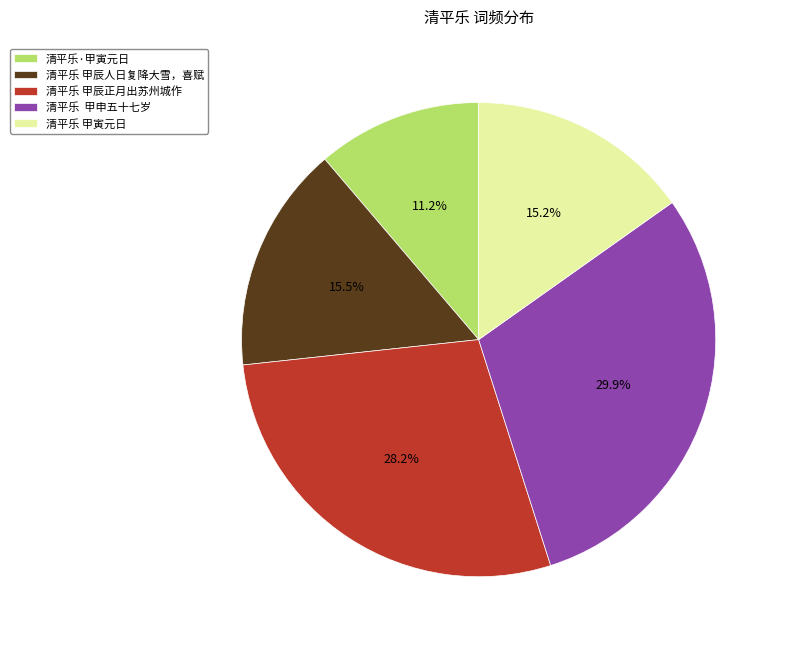

To the nearest percent, what is the combined percentage of 清平乐 甲寅元日 and 清平乐·甲寅元日?

26%